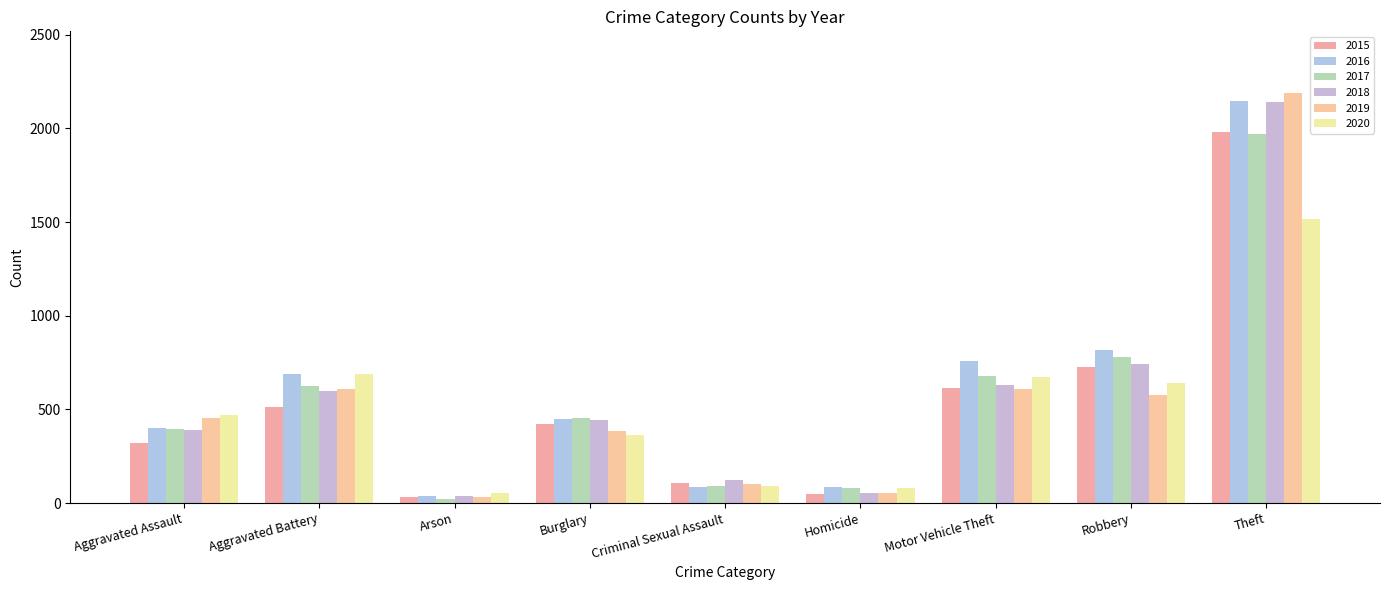

Does the chart contain any negative values?

No